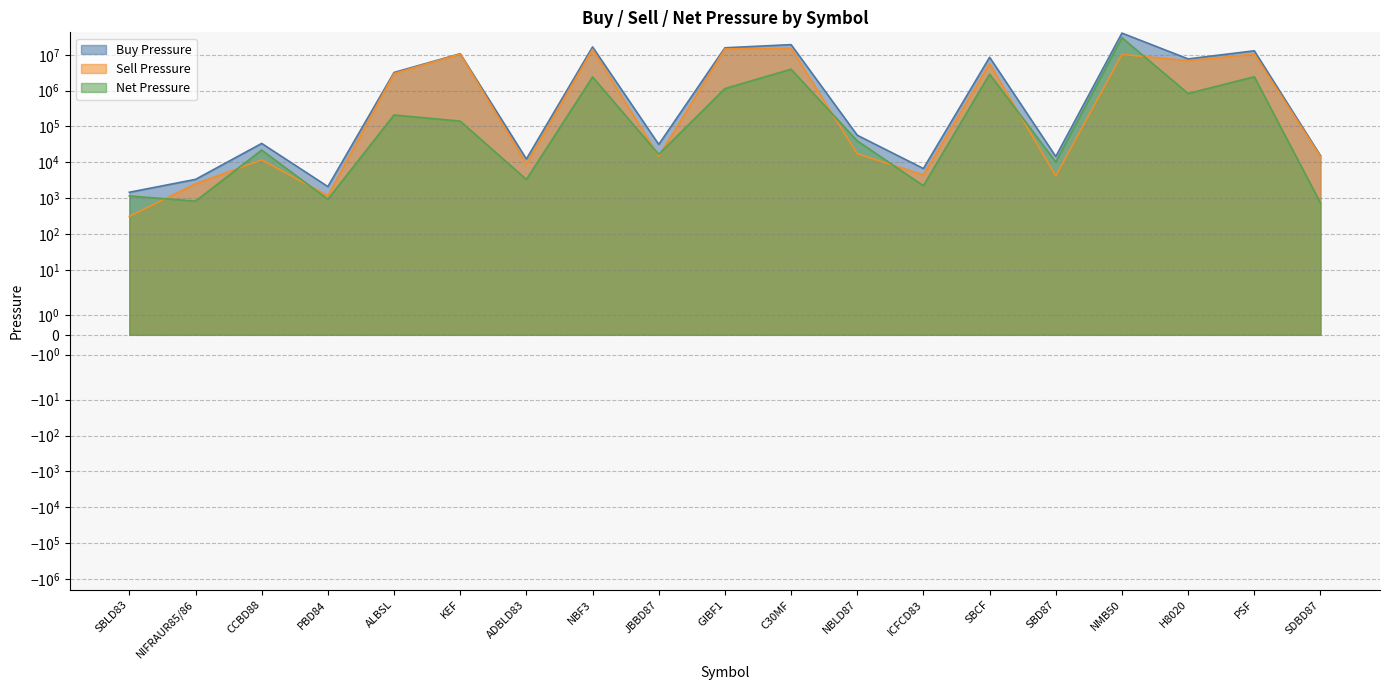

At which label does Net Pressure reach its minimum?

SDBD87